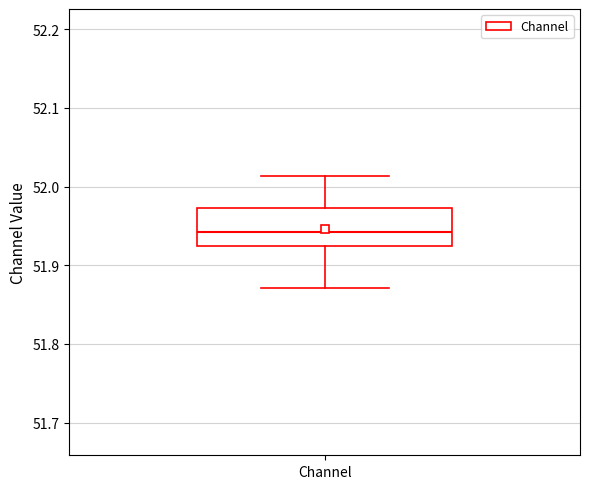

Read this box plot against the y-axis: the position of the median line, the range covered by the box, and the ends of both whiskers. The values are not printed on the chart, so give them approximately, as read against the axis.

median 51.94, box 51.93 to 51.97, whiskers 51.87 to 52.01